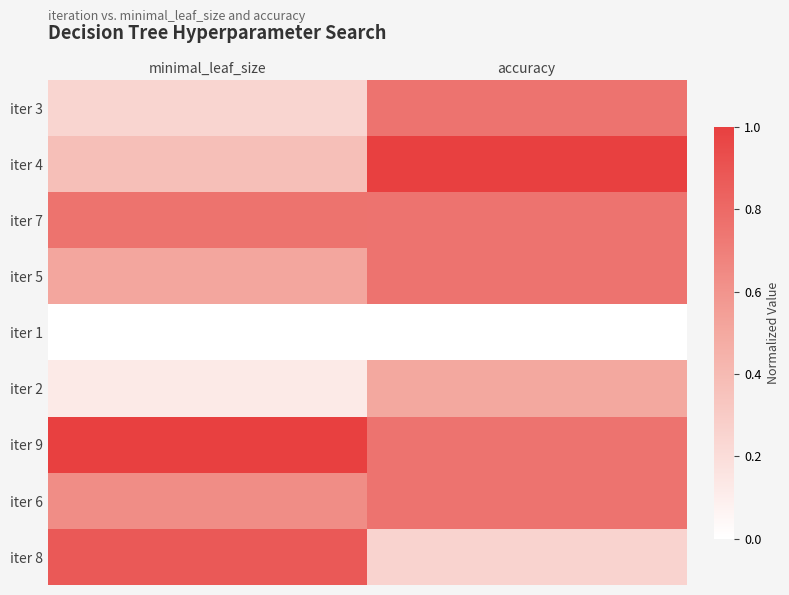

Reading left to right, transcribe all the data shown in this chart.

iter 3: minimal_leaf_size=0.2	accuracy=0.8
iter 4: minimal_leaf_size=0.4	accuracy=1.0
iter 7: minimal_leaf_size=0.8	accuracy=0.8
iter 5: minimal_leaf_size=0.5	accuracy=0.8
iter 1: minimal_leaf_size=0.0	accuracy=0.0
iter 2: minimal_leaf_size=0.1	accuracy=0.5
iter 9: minimal_leaf_size=1.0	accuracy=0.8
iter 6: minimal_leaf_size=0.6	accuracy=0.8
iter 8: minimal_leaf_size=0.9	accuracy=0.2